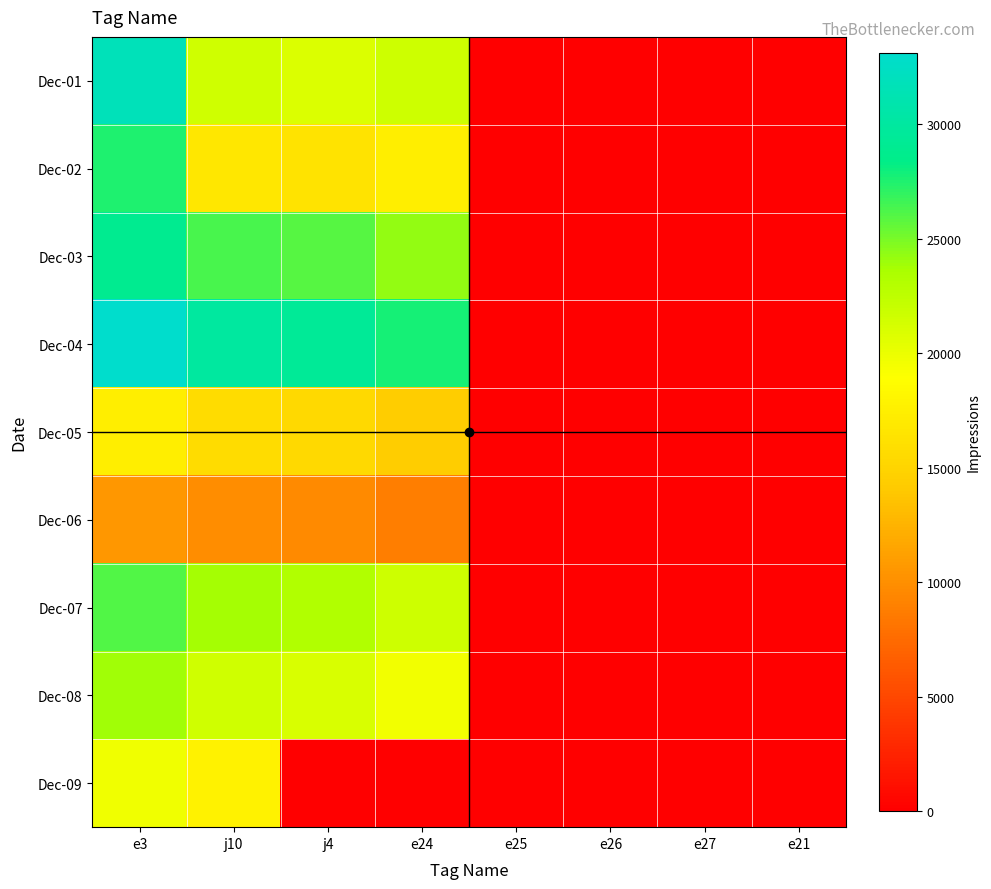

At e3, list the series in order from largest to smallest.

Dec-04, Dec-01, Dec-03, Dec-02, Dec-07, Dec-08, Dec-09, Dec-05, Dec-06